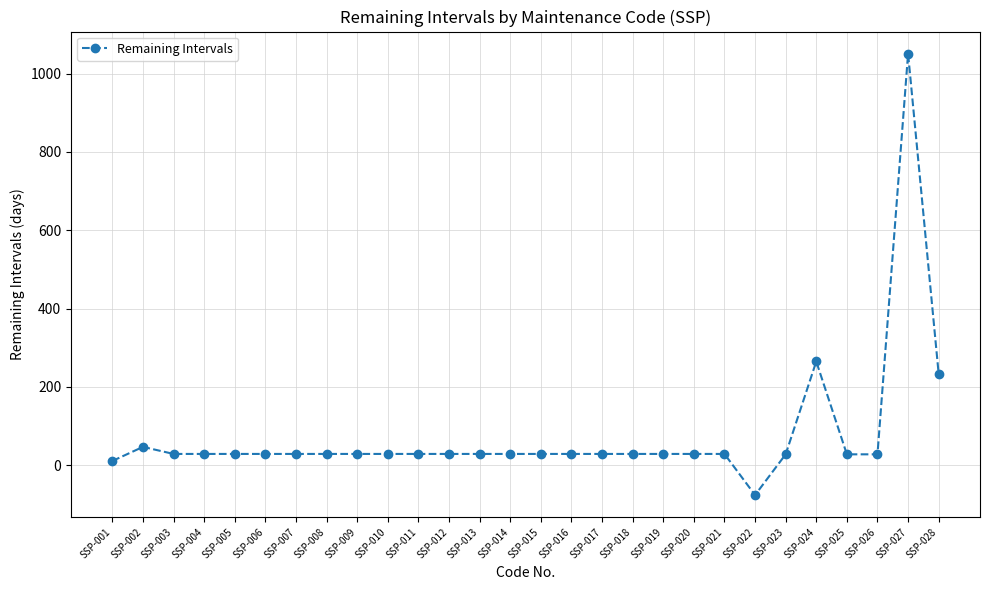

Is it true that the value at SSP-026 is 28?

True